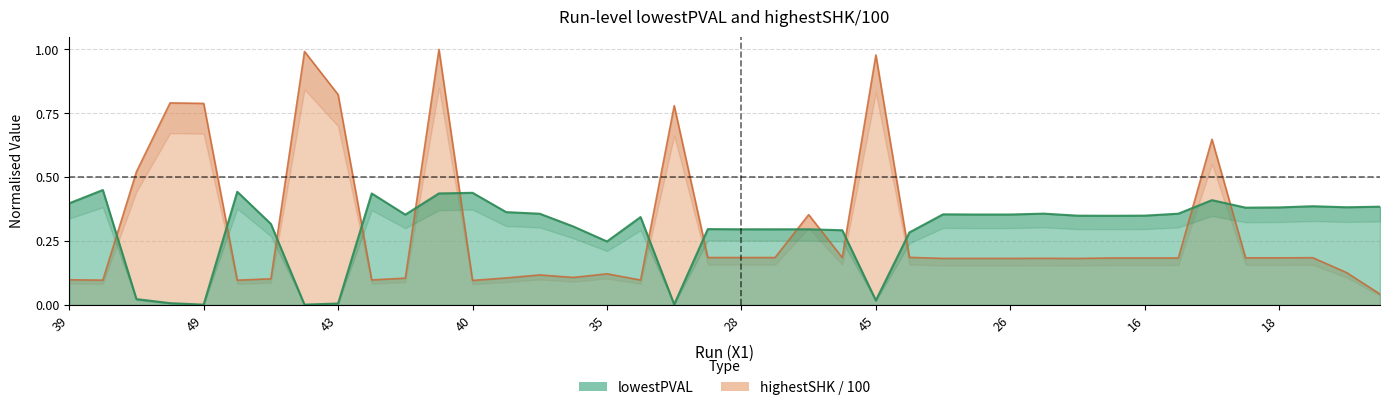

Which series ends up on top after the final intersection of highestSHK and lowestPVAL?

lowestPVAL